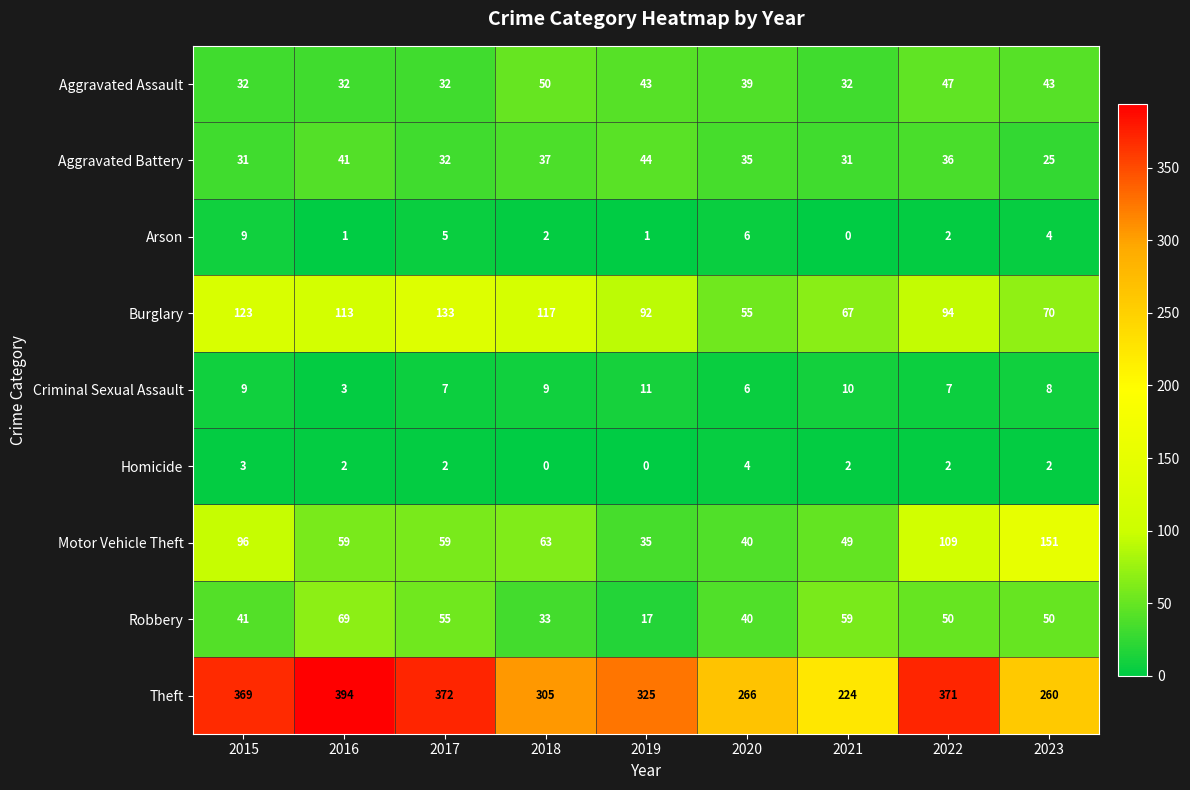

How many data points in Robbery are less than 50?

4